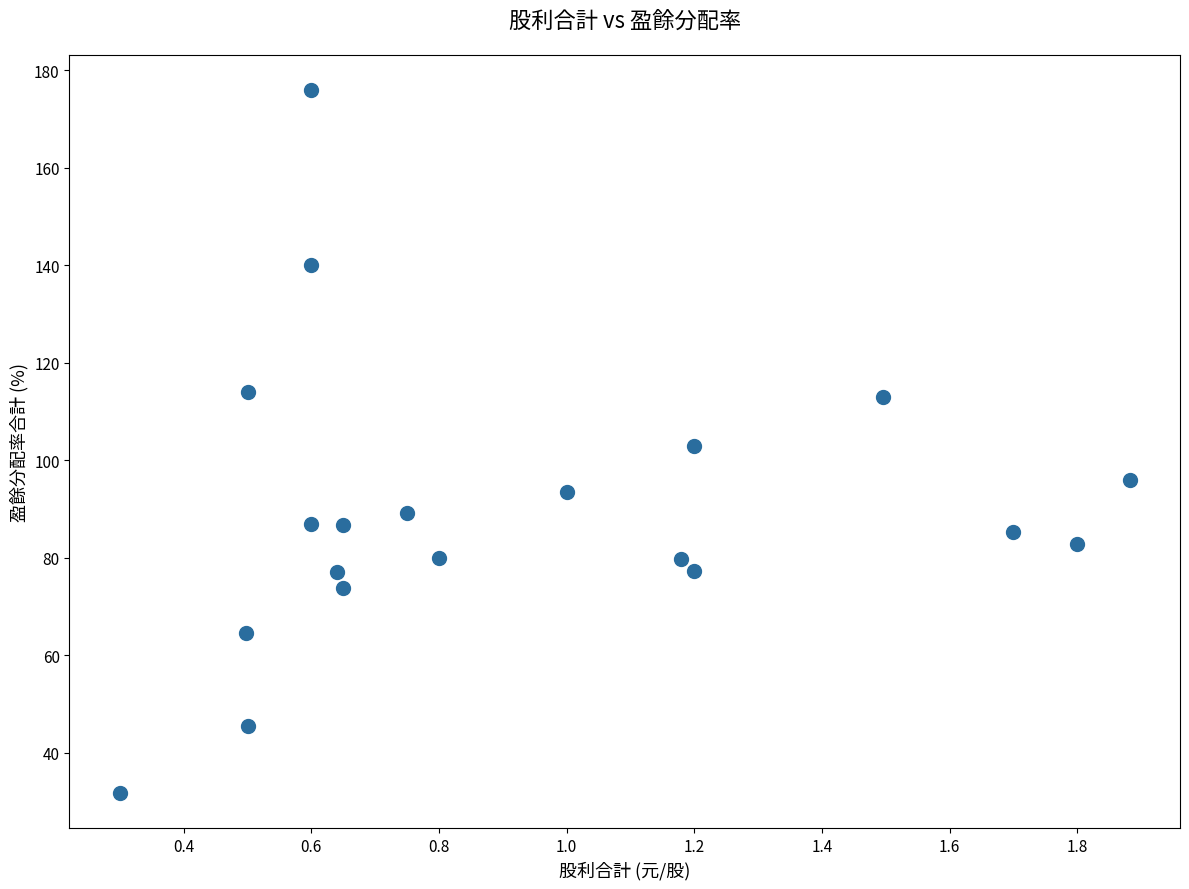

What is the range of Y values (max minus min)?

144.2